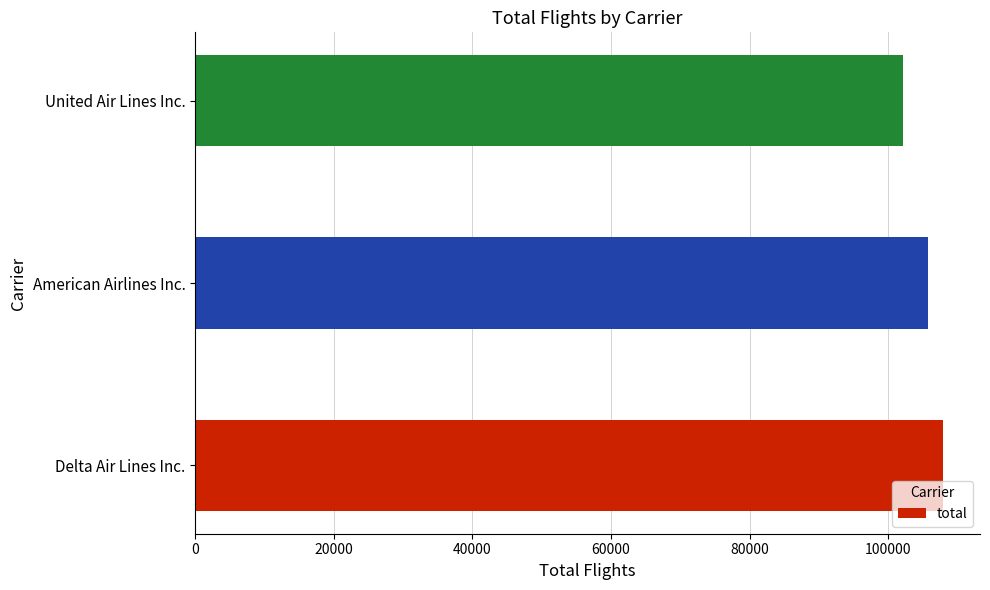

What is the sum of all values?

315679